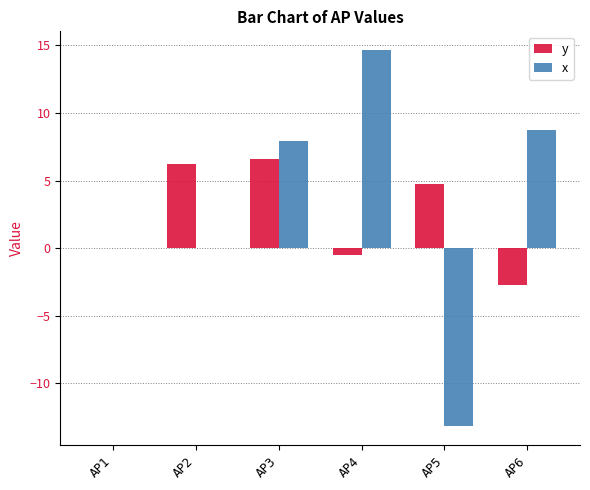

At which label does x first exceed 7?

AP3